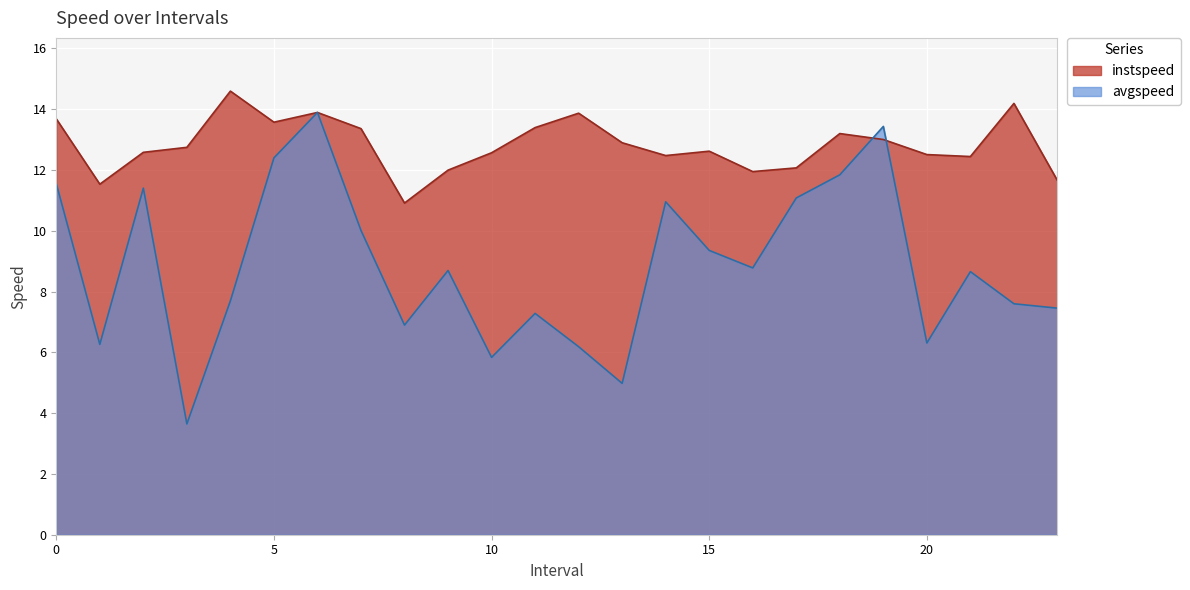

What is the label of the 15th point from the right?

9.0